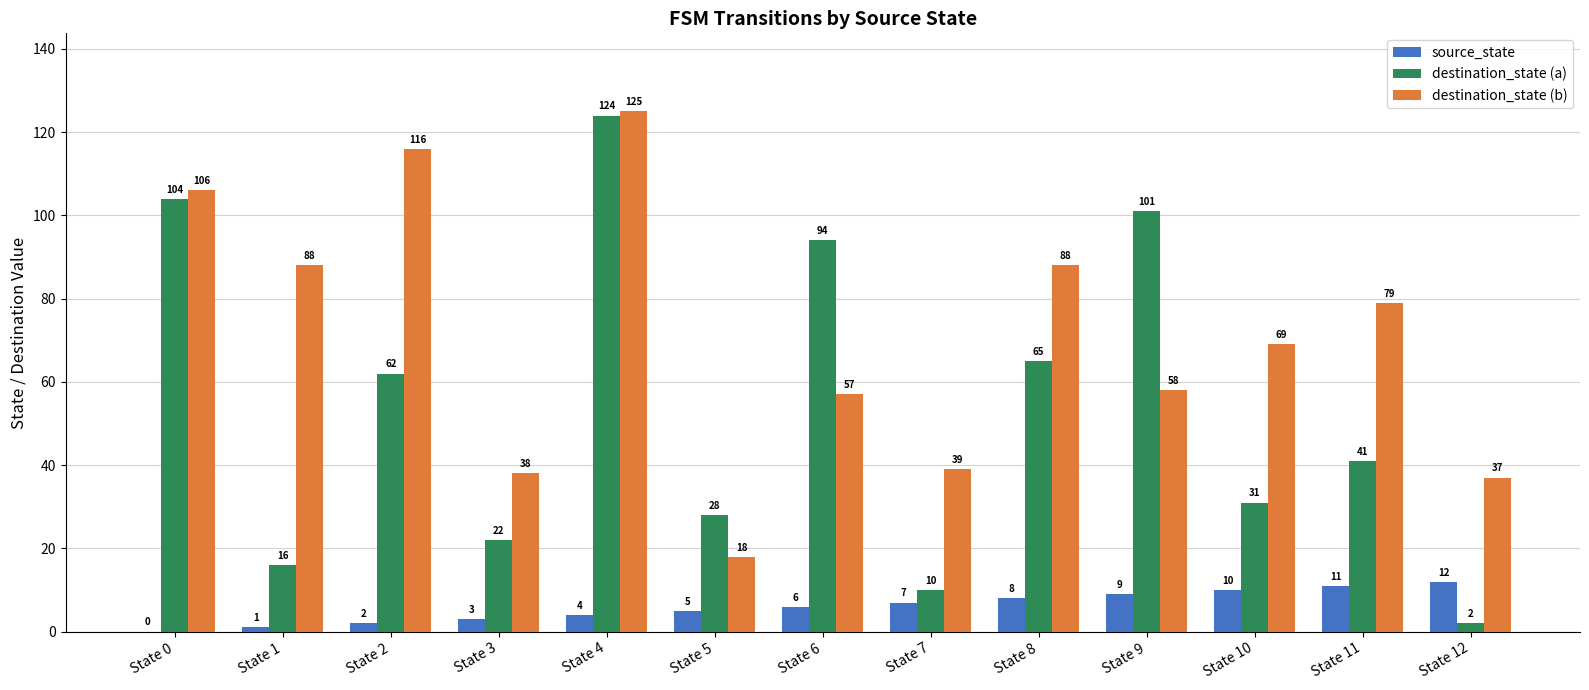

Which series changed the most between State 3 and State 12?

destination_state (a)